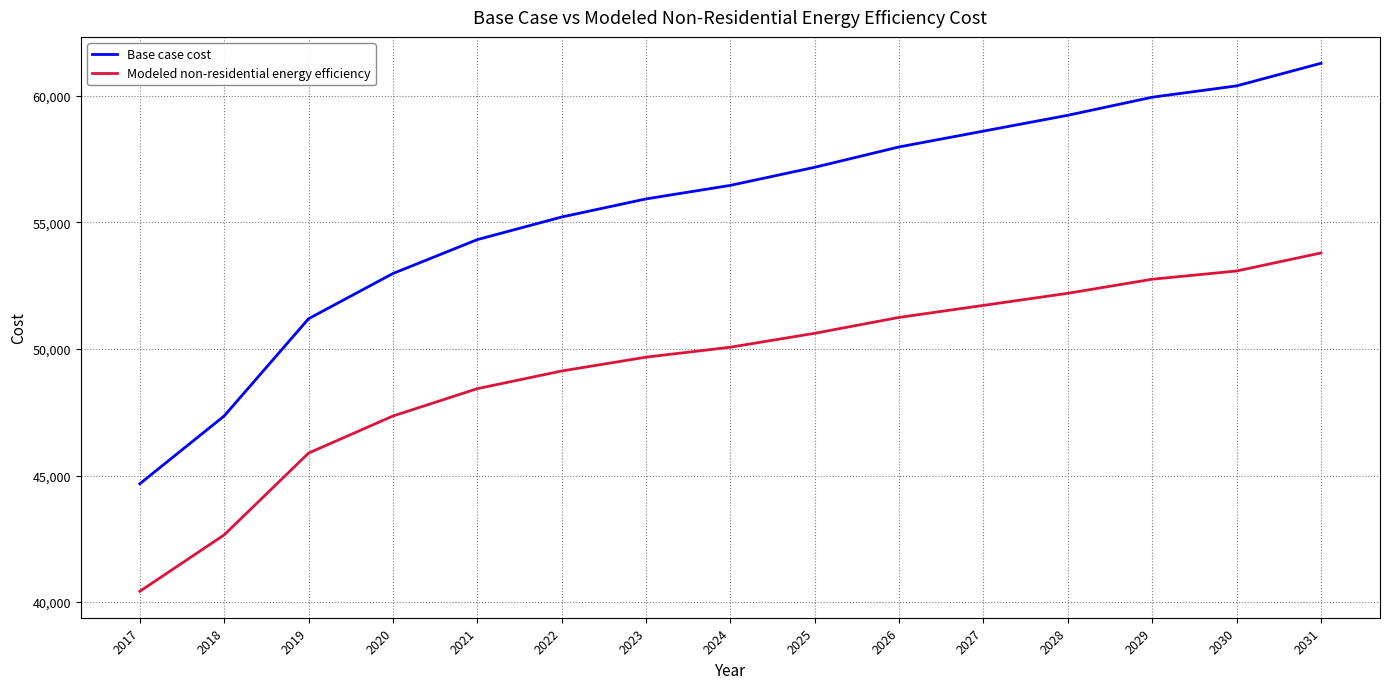

What is the approximate value of Base case cost at 2017?

44674.2